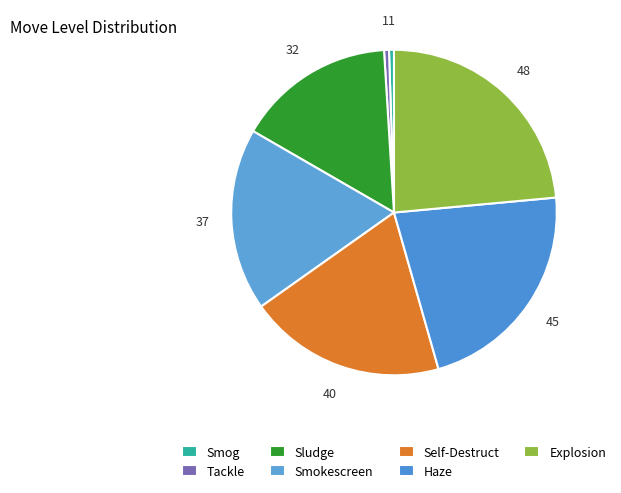

What percentage is the Smokescreen slice, to the nearest percent?

18%